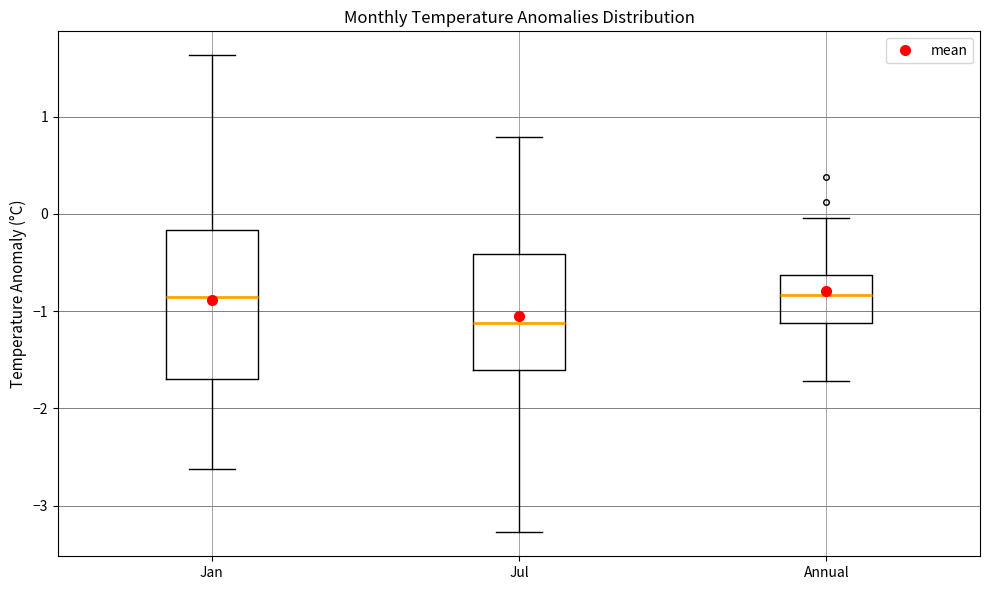

Which box is the tallest, from its lower edge to its upper edge?

Jan